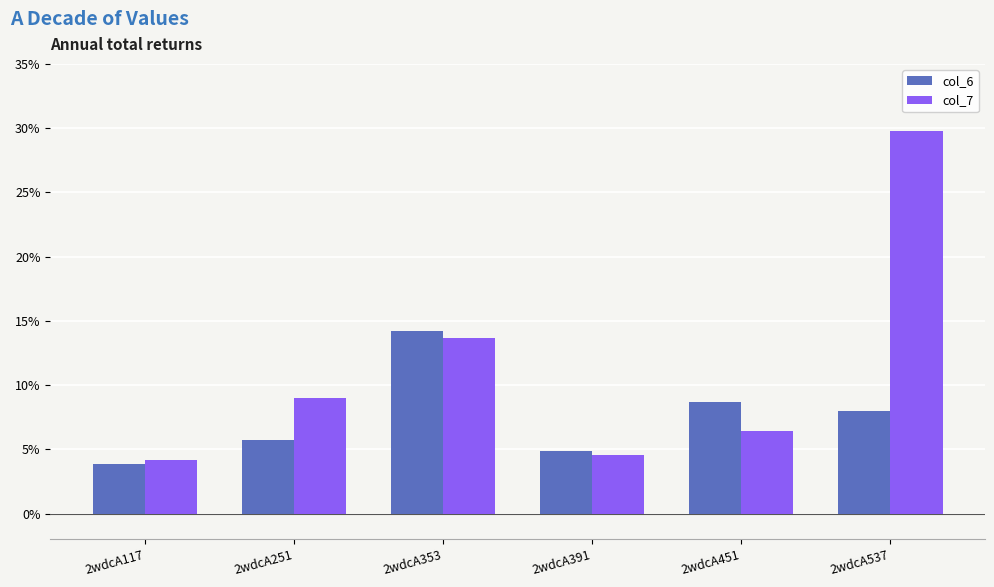

What is the maximum value shown in the chart?

29.8